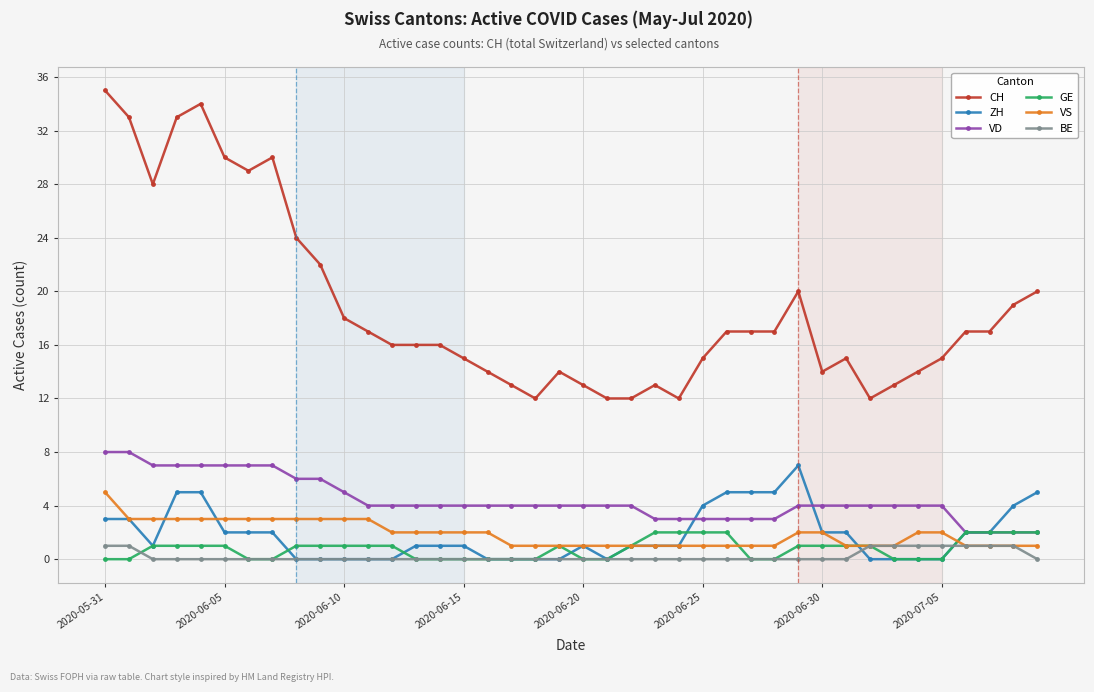

Reading left to right, extract all data points from this chart.

CH: 35	33	28	33	34	30	29	30	24	22	18	17	16	16	16	15	14	13	12	14	13	12	12	13	12	15	17	17	17	20	14	15	12	13	14	15	17	17	19	20
ZH: 3	3	1	5	5	2	2	2	0	0	0	0	0	1	1	1	0	0	0	0	1	0	1	1	1	4	5	5	5	7	2	2	0	0	0	0	2	2	4	5
VD: 8	8	7	7	7	7	7	7	6	6	5	4	4	4	4	4	4	4	4	4	4	4	4	3	3	3	3	3	3	4	4	4	4	4	4	4	2	2	2	2
GE: 0	0	1	1	1	1	0	0	1	1	1	1	1	0	0	0	0	0	0	1	0	0	1	2	2	2	2	0	0	1	1	1	1	0	0	0	2	2	2	2
VS: 5	3	3	3	3	3	3	3	3	3	3	3	2	2	2	2	2	1	1	1	1	1	1	1	1	1	1	1	1	2	2	1	1	1	2	2	1	1	1	1
BE: 1	1	0	0	0	0	0	0	0	0	0	0	0	0	0	0	0	0	0	0	0	0	0	0	0	0	0	0	0	0	0	0	1	1	1	1	1	1	1	0